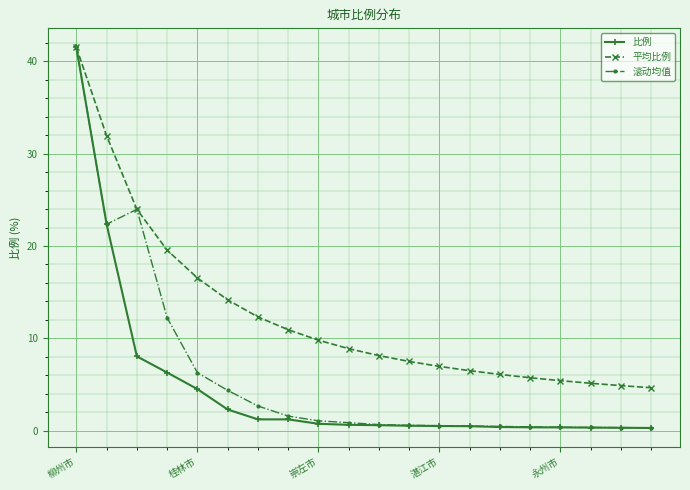

Rank the series by their average value, from lowest to highest.

比例, 滚动均值, 平均比例